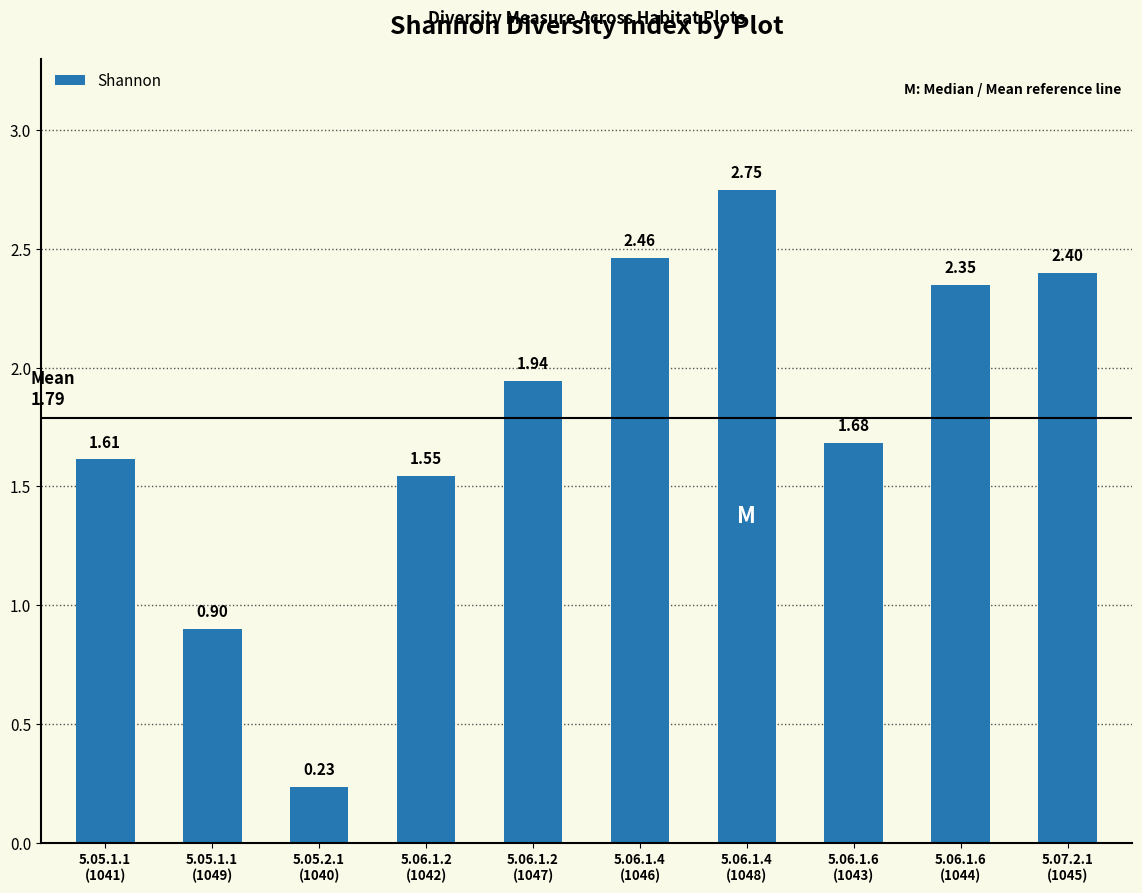

Are the bars horizontal?

No